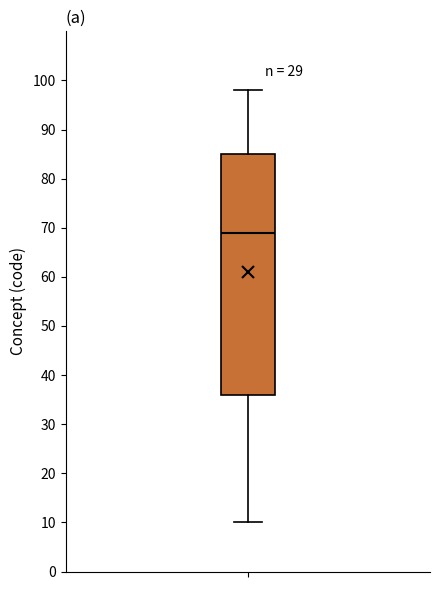

Transcribe this box plot: give where the median line is, the range the box spans, and where the two whiskers end, as read against the y-axis. The values are not printed on the chart, so give them approximately, as read against the axis.

median 69, box 36 to 85, whiskers 10 to 98